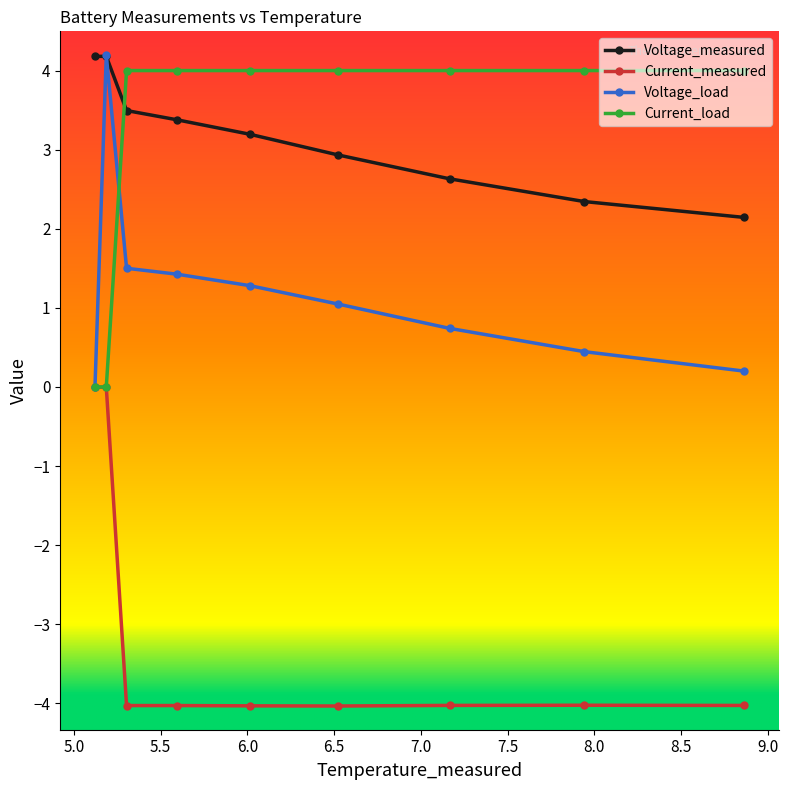

How many series are shown in this chart?

4